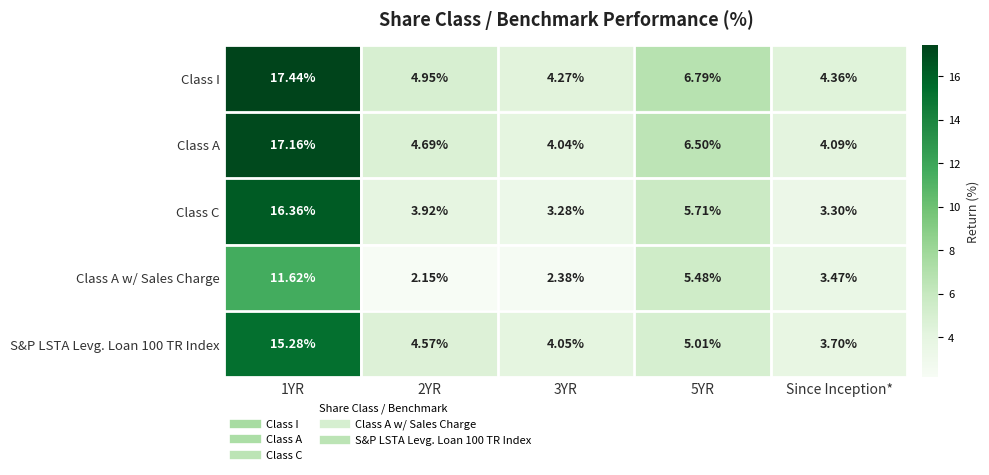

How many data points does each series have?

5